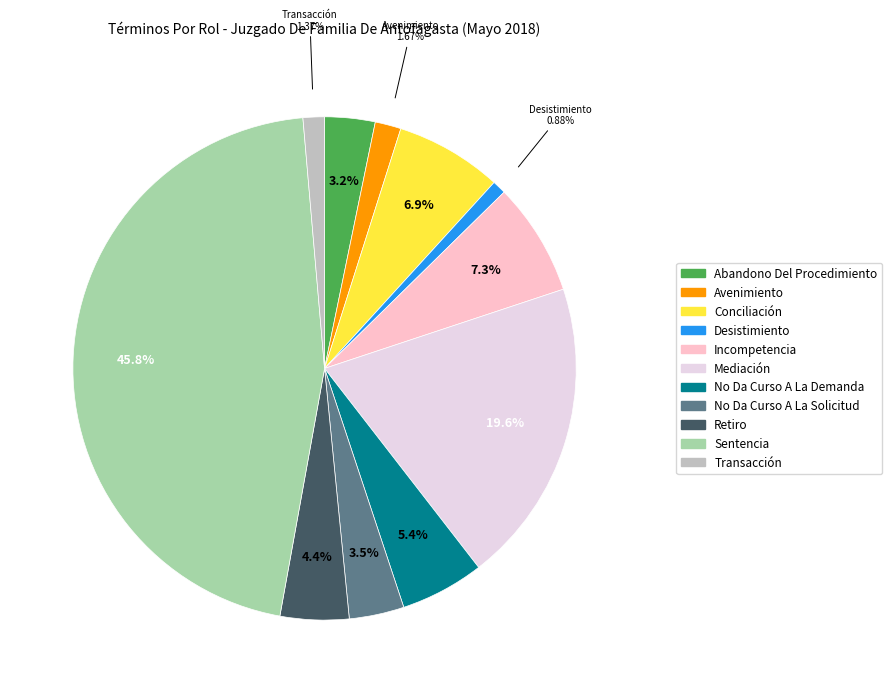

Does any single category account for the majority?

No